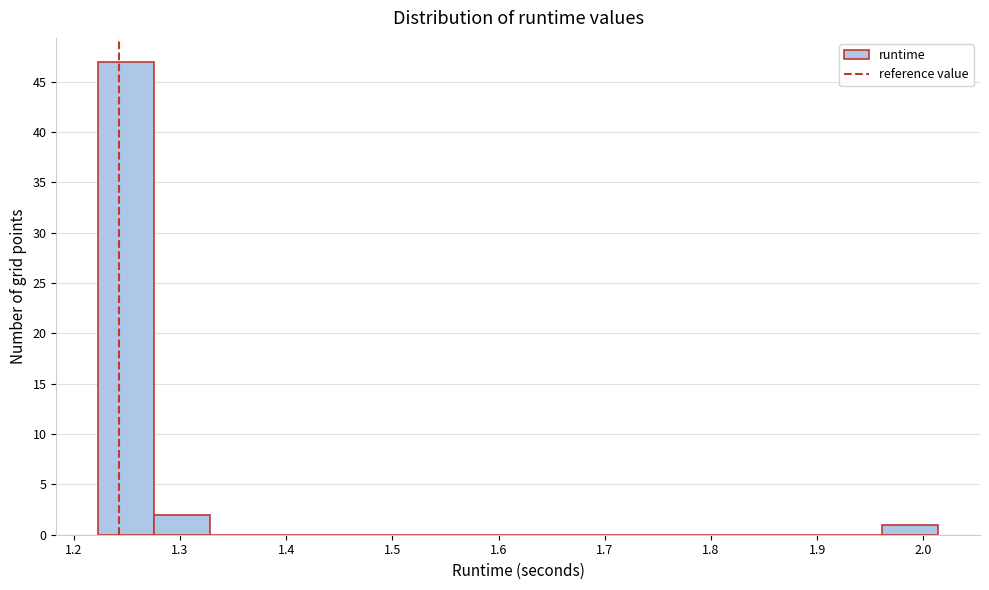

Reading left to right, transcribe this chart: for each bar, give the range it covers on the x-axis and its height. Neither the bar edges nor the heights are printed on the chart, so give them approximately, as read against the axes.

1.22 to 1.28: 47
1.28 to 1.33: 2
1.33 to 1.38: 0
1.38 to 1.43: 0
1.43 to 1.49: 0
1.49 to 1.54: 0
1.54 to 1.59: 0
1.59 to 1.64: 0
1.64 to 1.70: 0
1.70 to 1.75: 0
1.75 to 1.80: 0
1.80 to 1.86: 0
1.86 to 1.91: 0
1.91 to 1.96: 0
1.96 to 2.01: 1